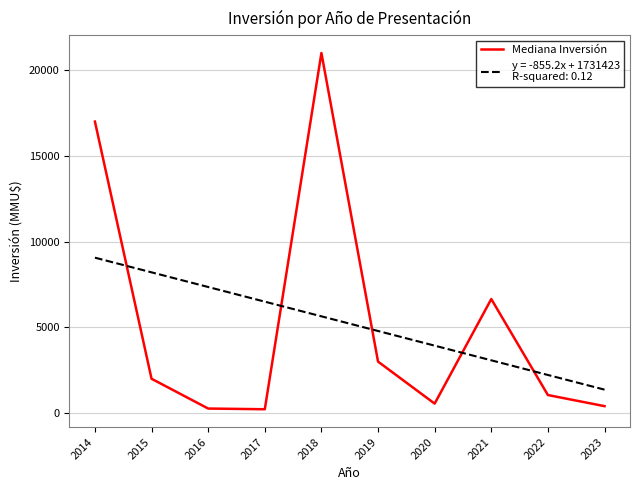

Which category has the highest value across all series?

2018